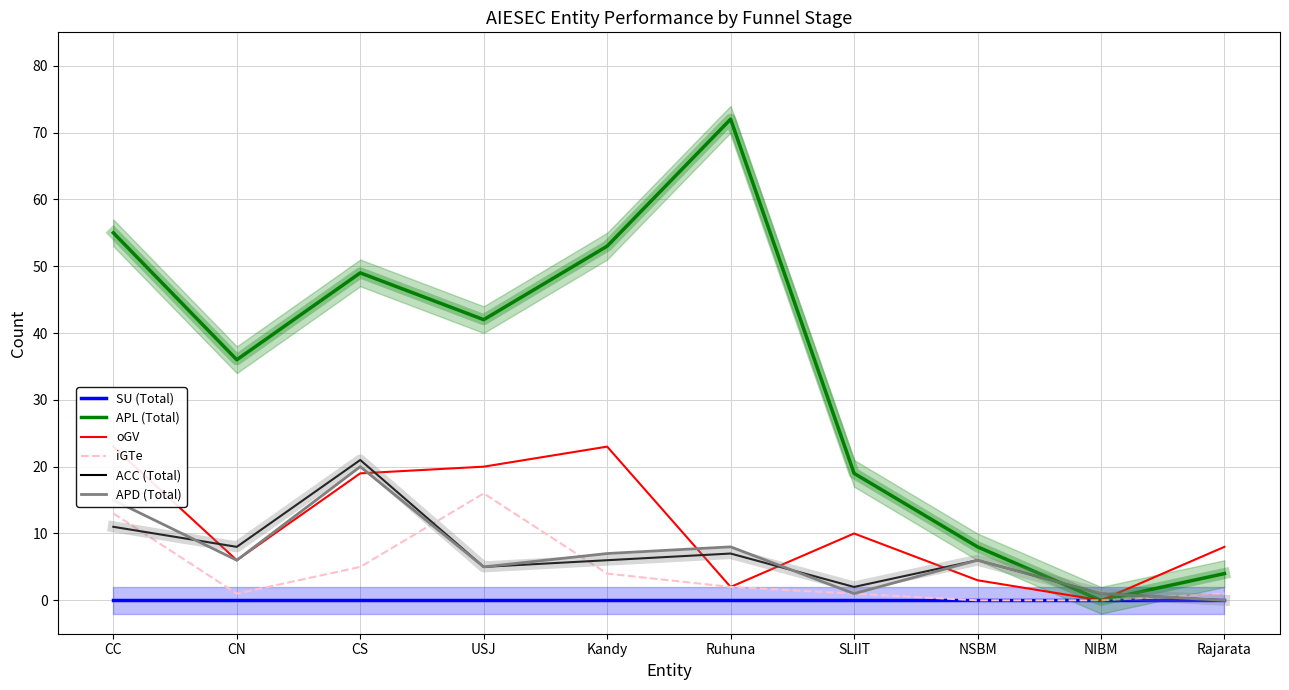

Between CN and CS, which series saw the biggest shift?

APD (Total)